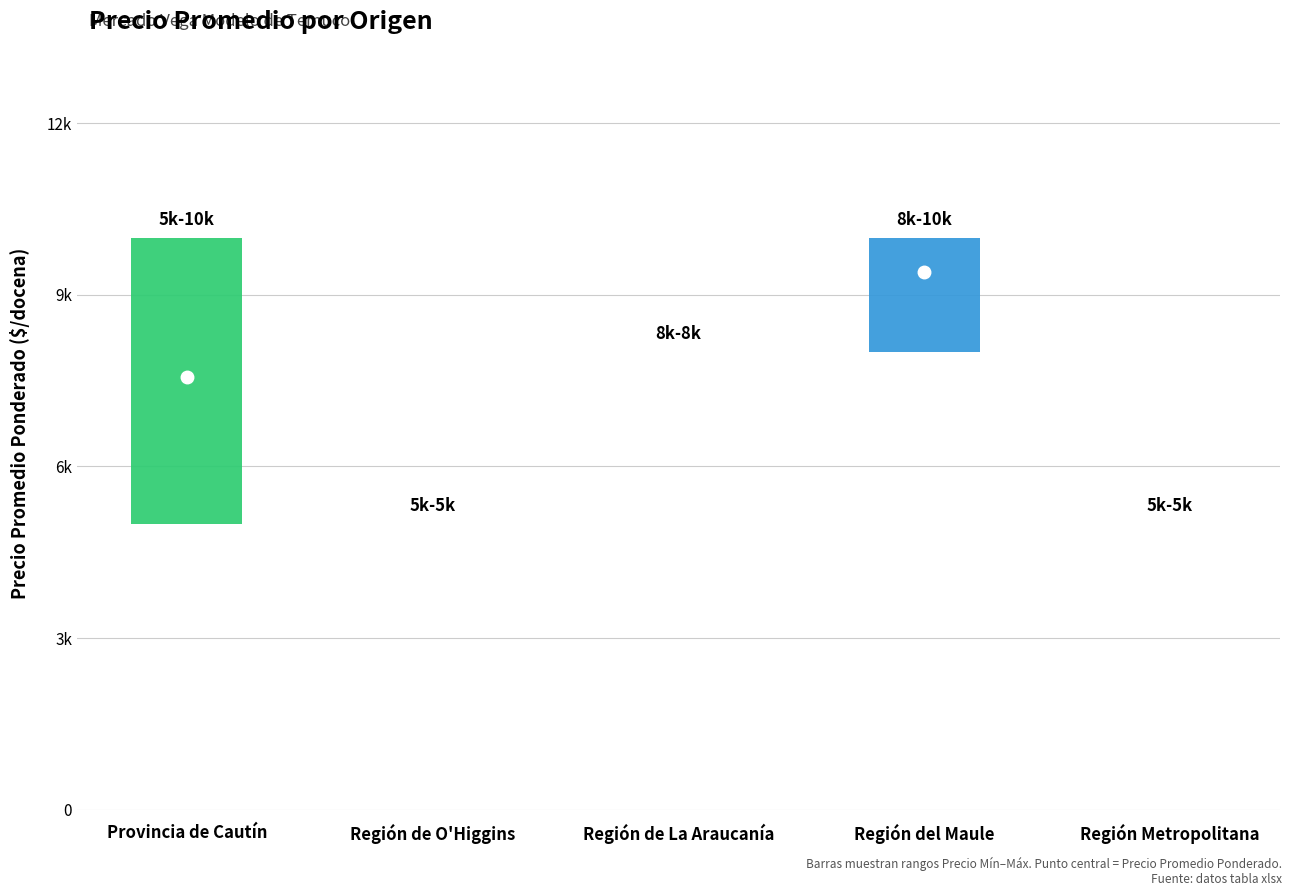

Reading right to left, list all the values displayed in this chart.

Precio promedio ponderado: 5000	9400	8000	5000	7556
Precio minimo: 5000	8000	8000	5000	5000
Precio maximo: 5000	10000	8000	5000	10000